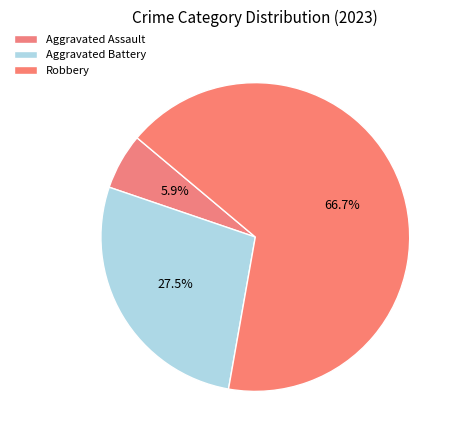

The Aggravated Assault slice represents 6% of the pie. True or false?

True